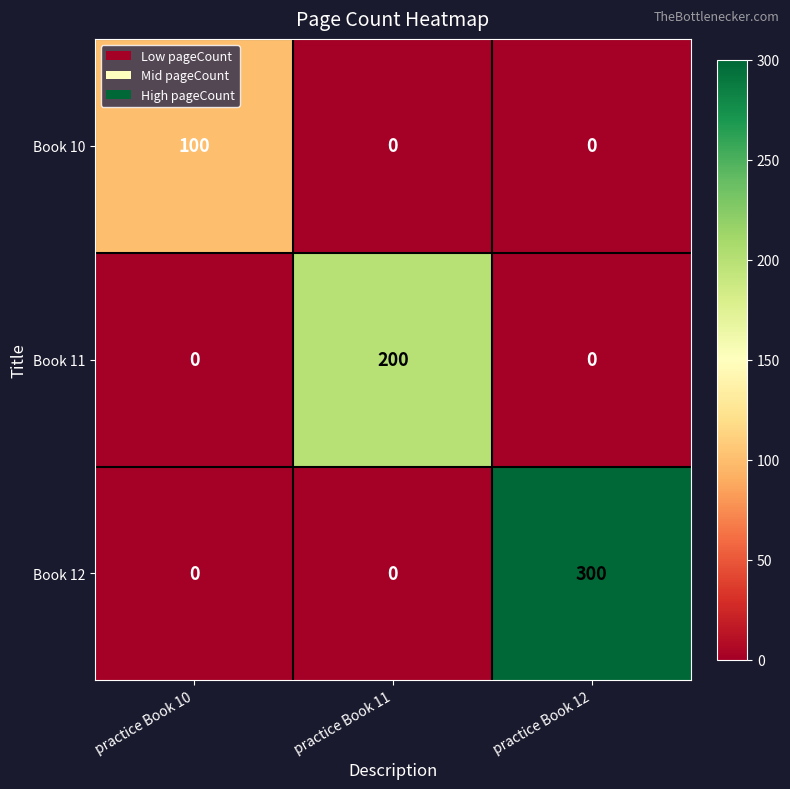

Which category has the highest value across all series?

practice Book 12